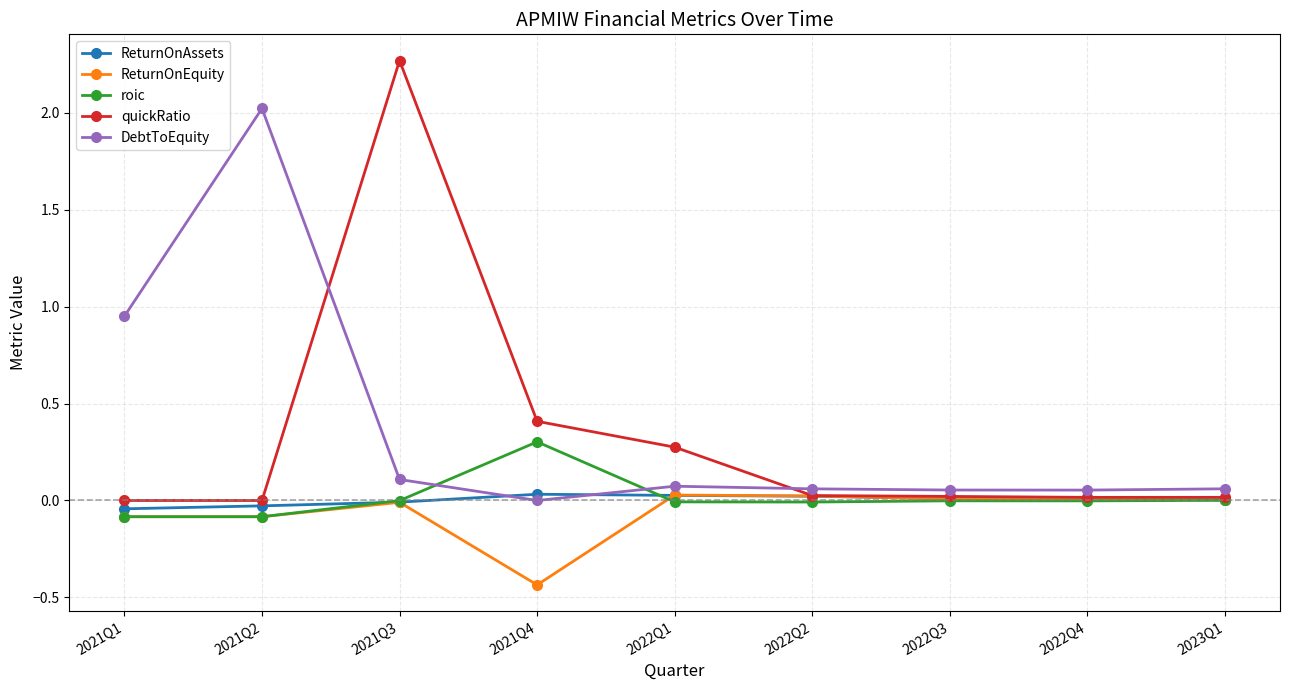

Which label corresponds to the smallest value in the chart?

2021Q4